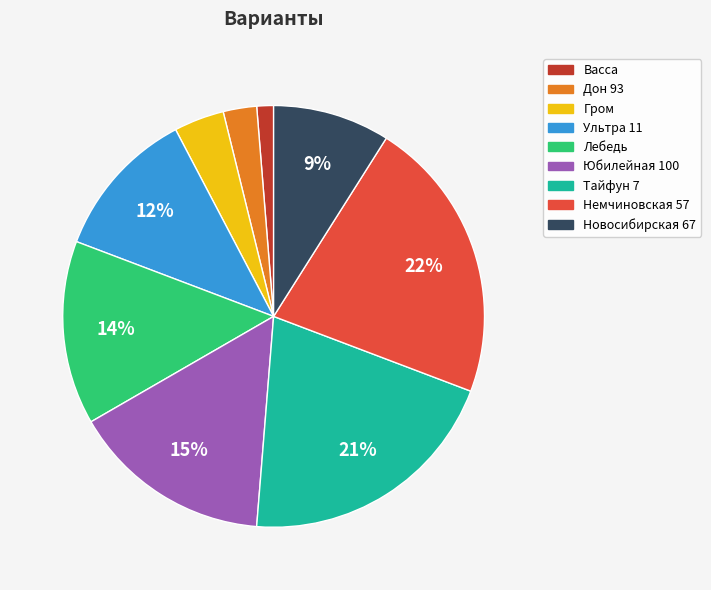

Is the sum of Юбилейная 100 and Дон 93 greater than half?

No